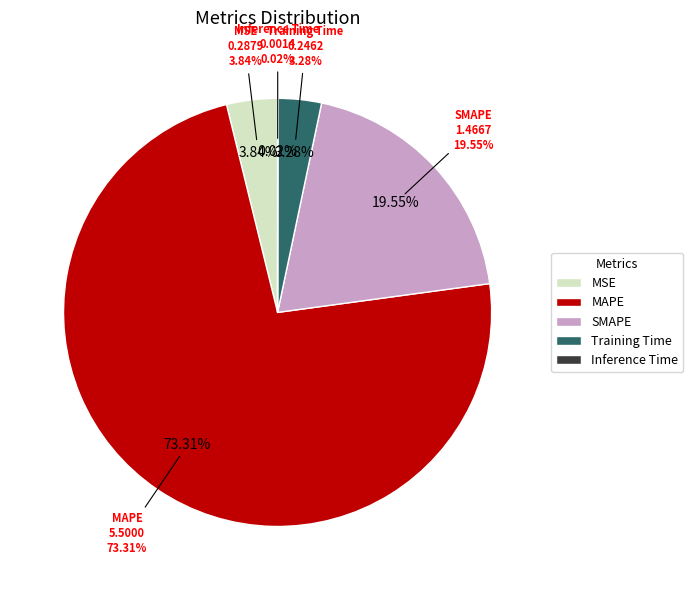

To the nearest percent, what is the difference between the largest and smallest slice percentages?

73%